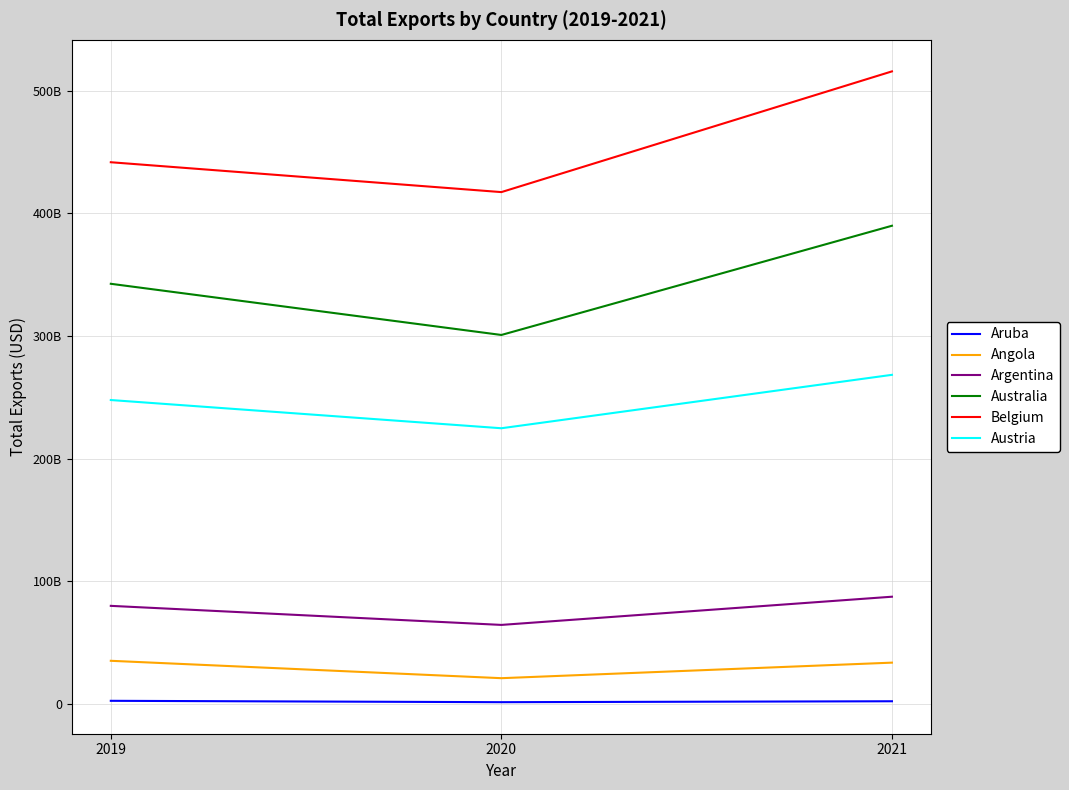

What is the value of the Australia point at the 1st from the left?

342485120995.3